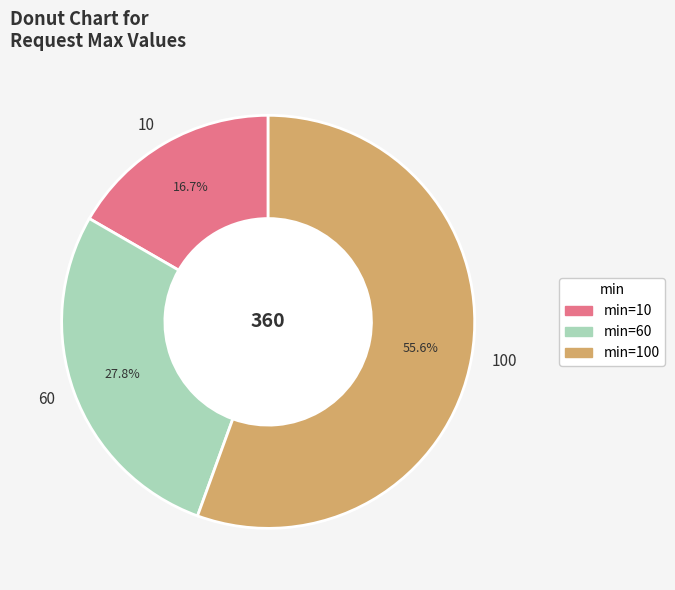

To the nearest percent, what is the average slice percentage?

33%